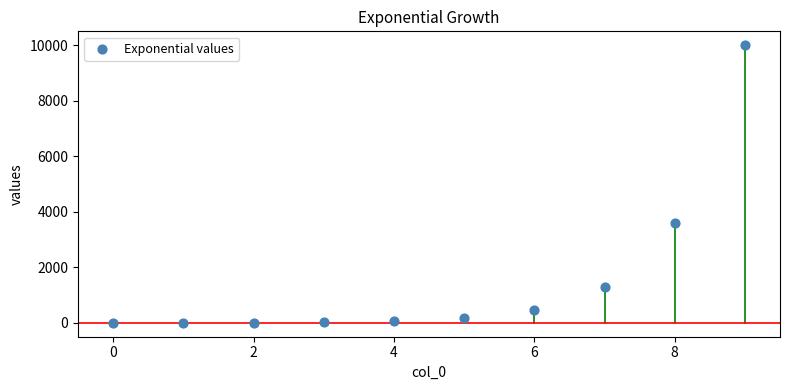

What Y value in the scatter plot is closest to 5000?

3593.8